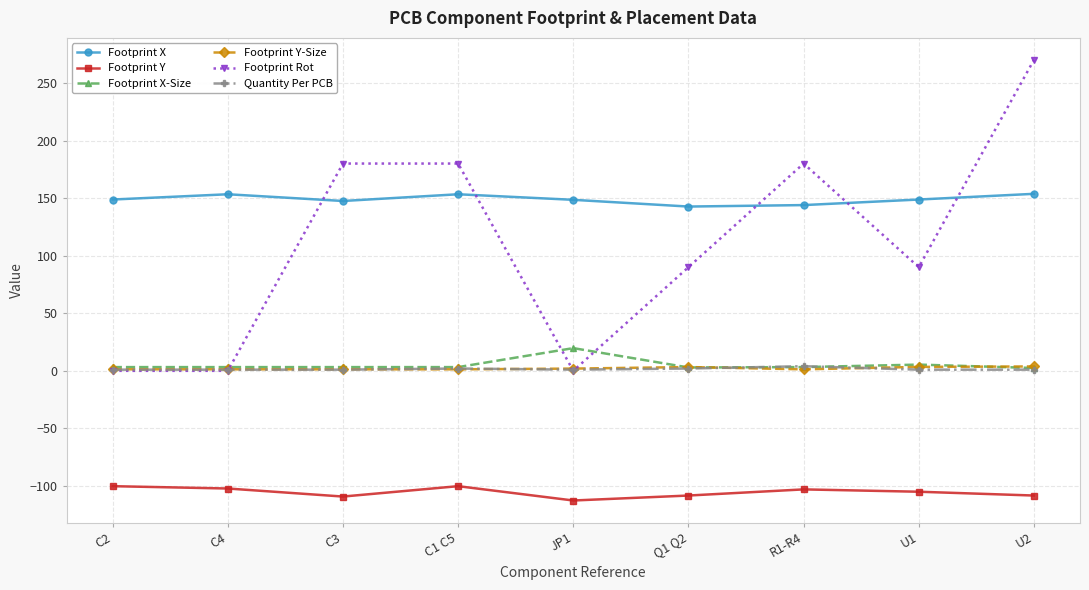

At how many categories does at least one series exceed 64?

9